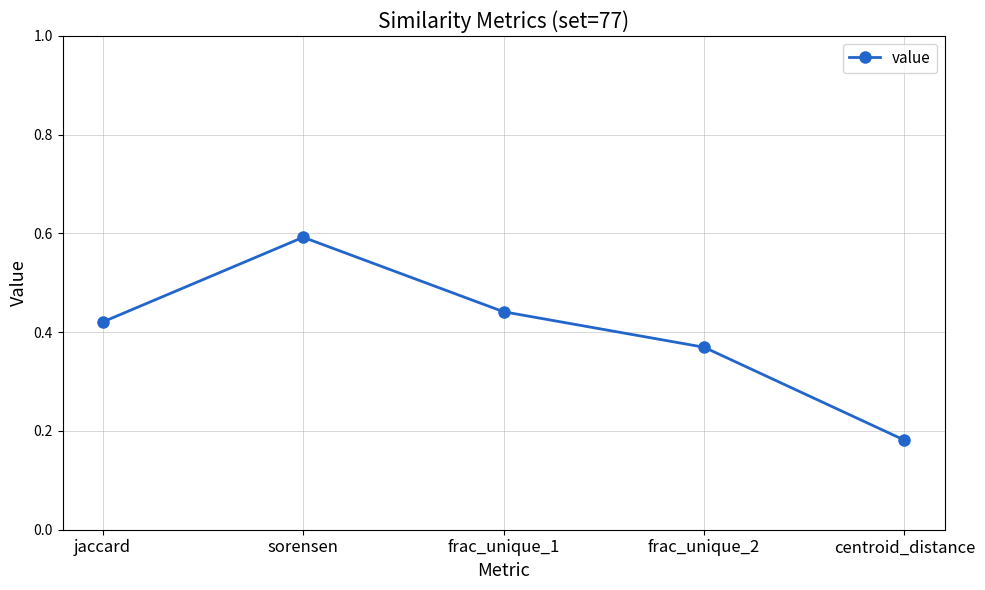

How many values are between 0 and 1?

5